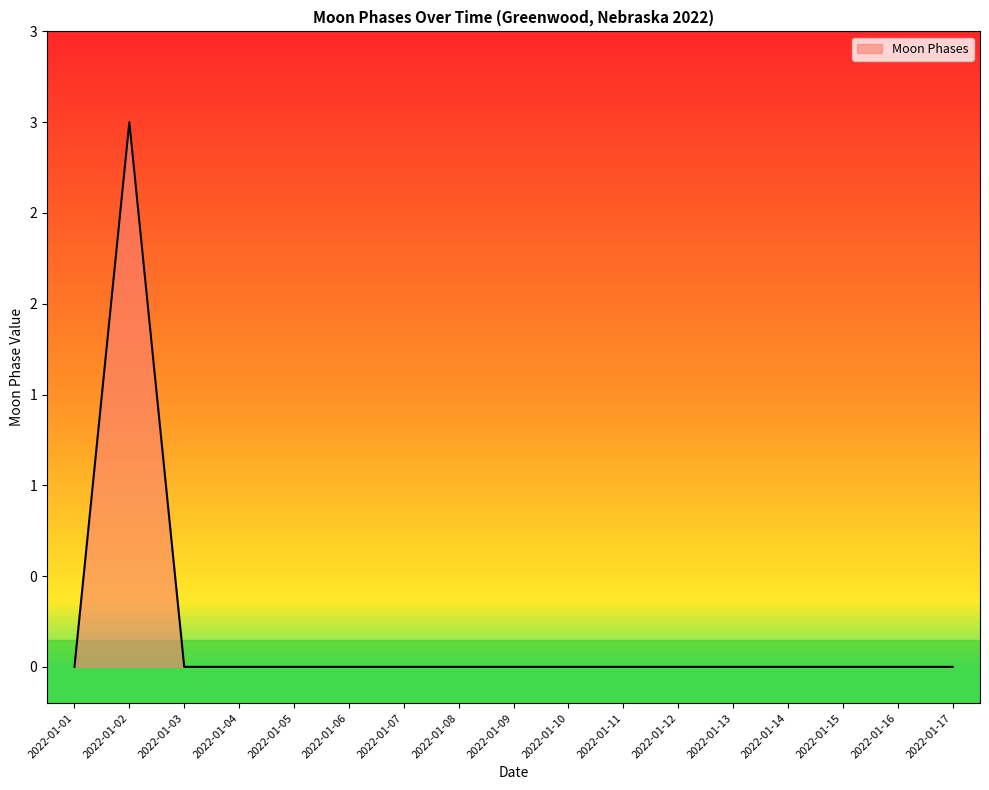

How many points are higher than both their immediate neighbors (excluding endpoints)?

1